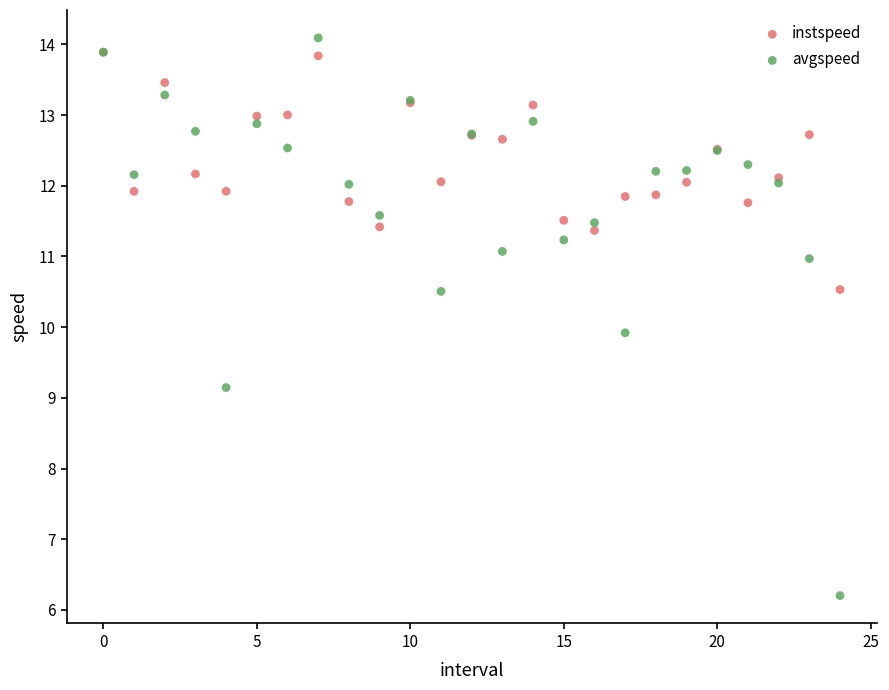

Which series has the widest spread of Y values?

avgspeed